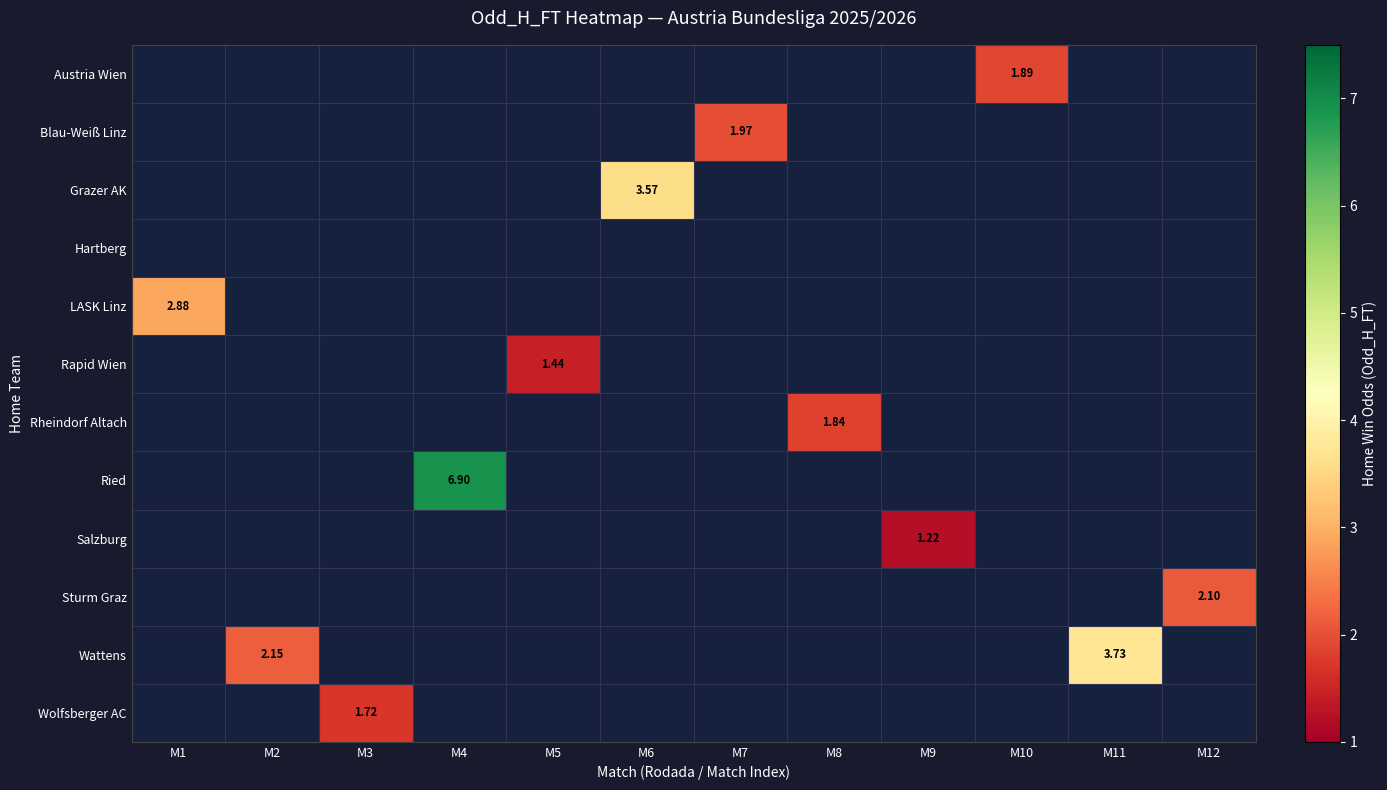

What is the greatest value displayed?

6.9